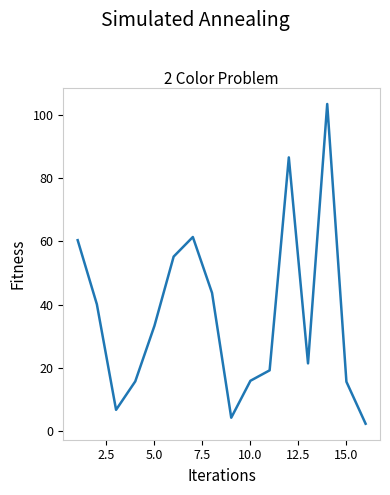

What is the difference between the maximum and minimum values?

101.2